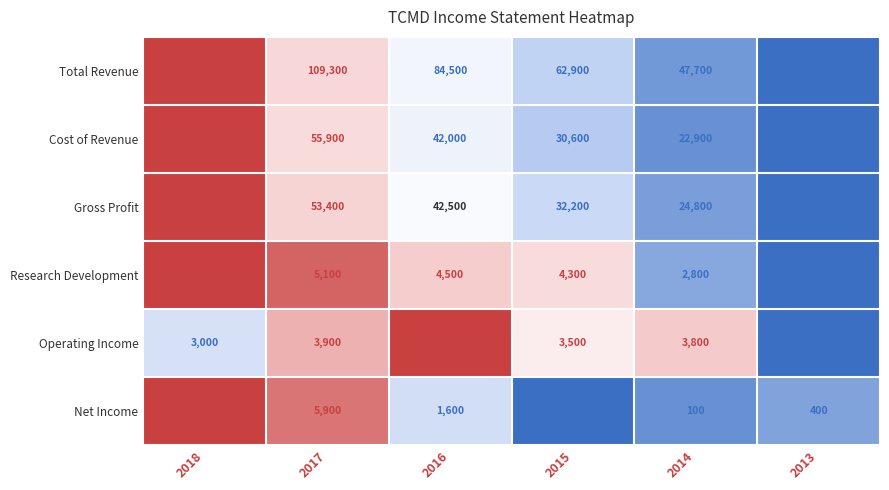

Count the Gross Profit values in the range 24800 to 53400.

4